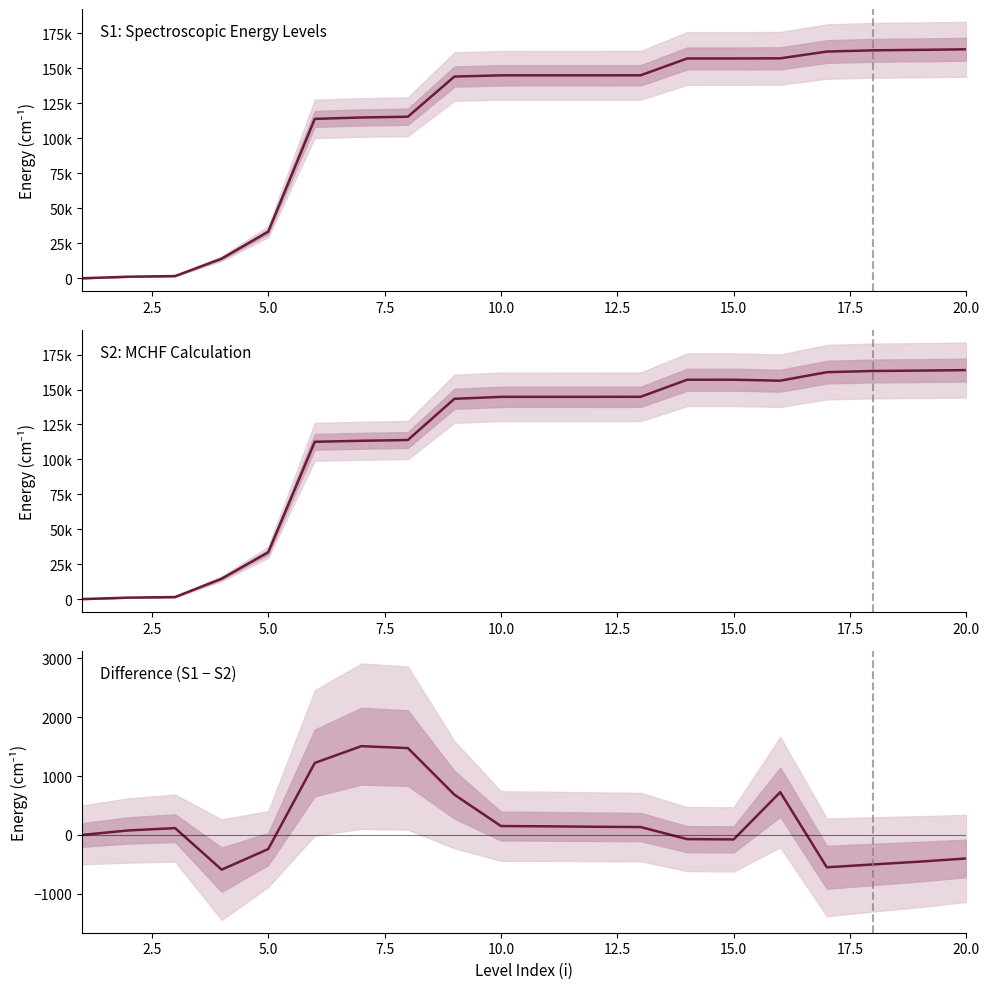

How many values in S2 E(cm-1) are above zero?

19